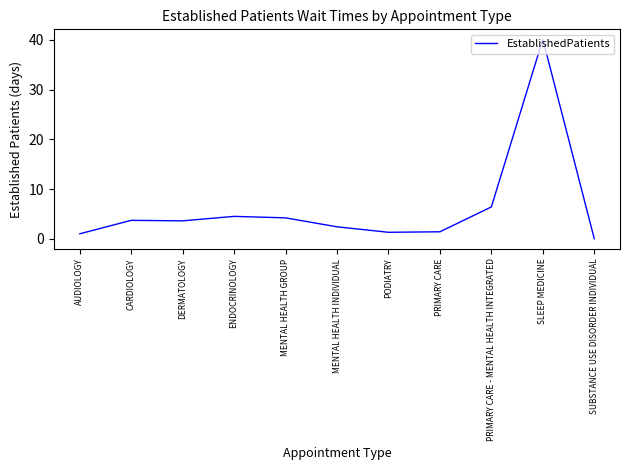

What is the approximate value at ENDOCRINOLOGY?

4.5